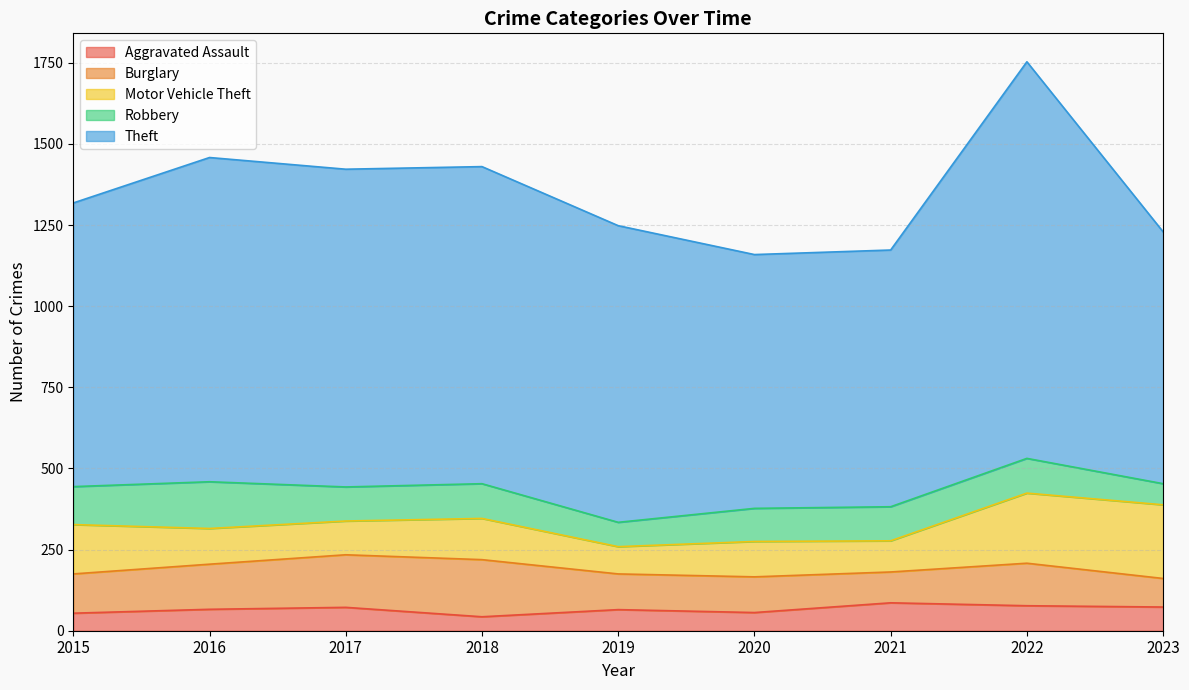

What value does the Aggravated Assault series have at 2017, to the nearest 5?

70